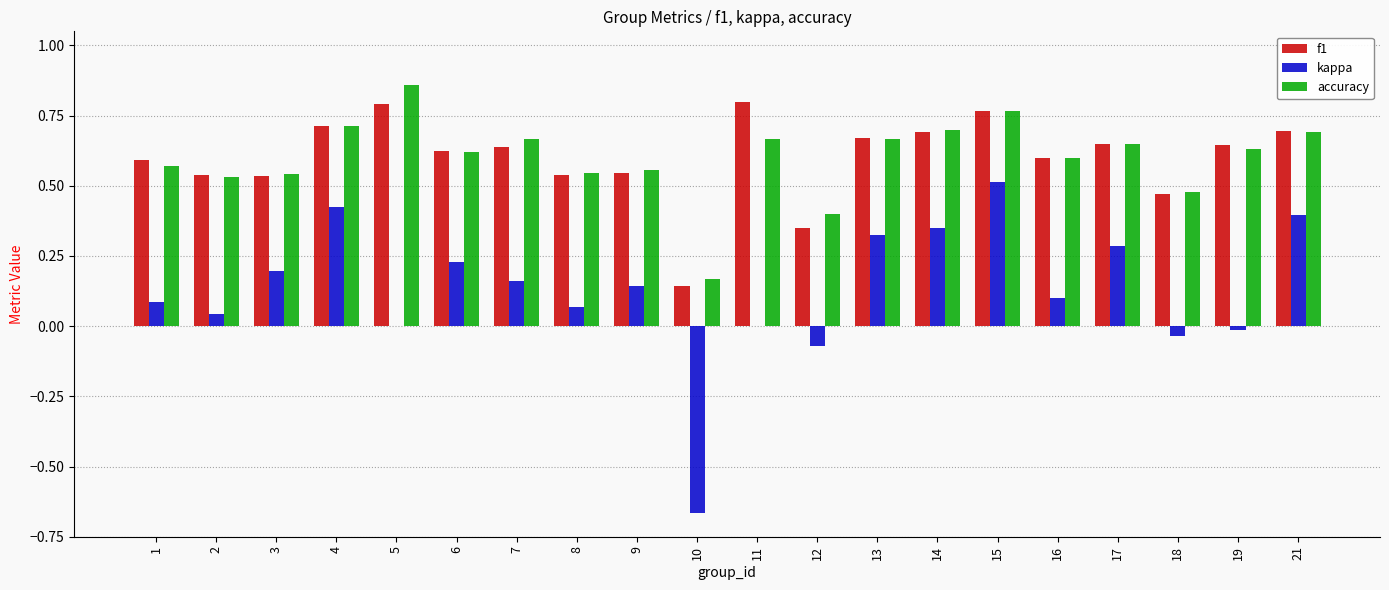

What is the sum of all accuracy values?

12.0